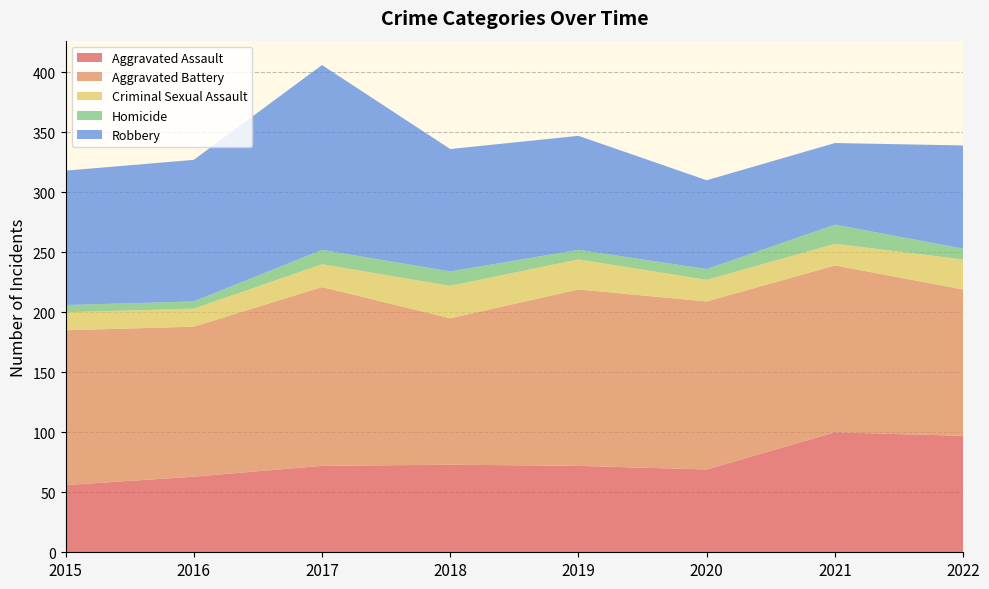

Reading right to left, extract all data points from this chart.

Aggravated Assault: 2022=97	2021=100	2020=69	2019=72	2018=73	2017=72	2016=63	2015=56
Aggravated Battery: 2022=122	2021=139	2020=140	2019=147	2018=122	2017=149	2016=125	2015=129
Criminal Sexual Assault: 2022=25	2021=18	2020=18	2019=25	2018=27	2017=19	2016=15	2015=15
Homicide: 2022=9	2021=16	2020=9	2019=8	2018=12	2017=12	2016=6	2015=6
Robbery: 2022=86	2021=68	2020=74	2019=95	2018=102	2017=154	2016=118	2015=112